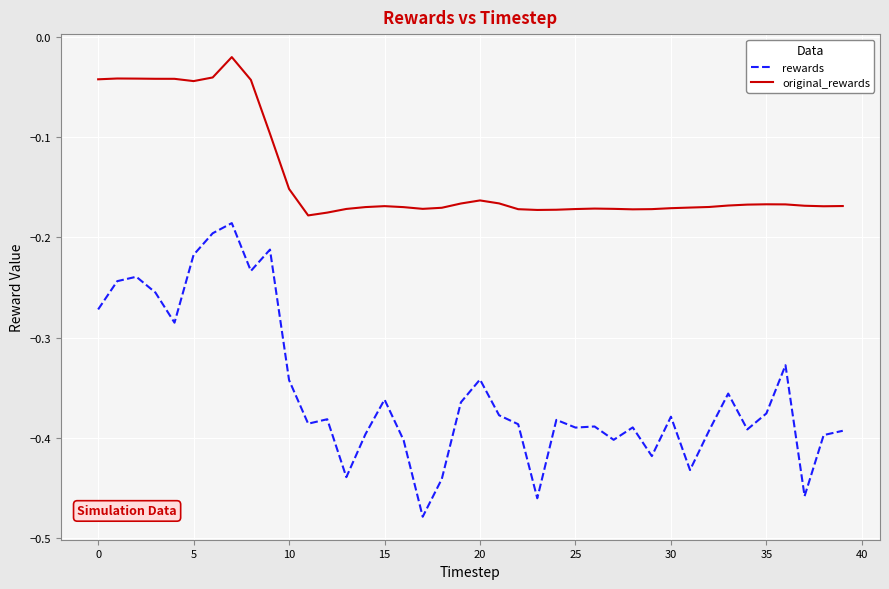

True or false: original_rewards and rewards intersect in this chart.

False